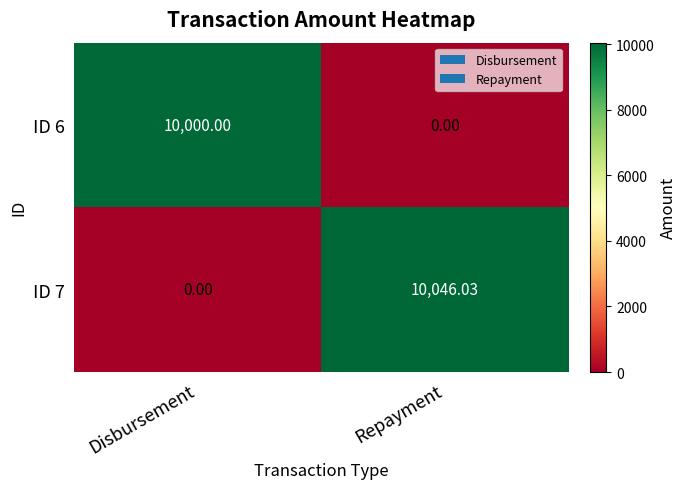

Is the value of ID 6 at Repayment greater than the value of ID 7 at Repayment?

No